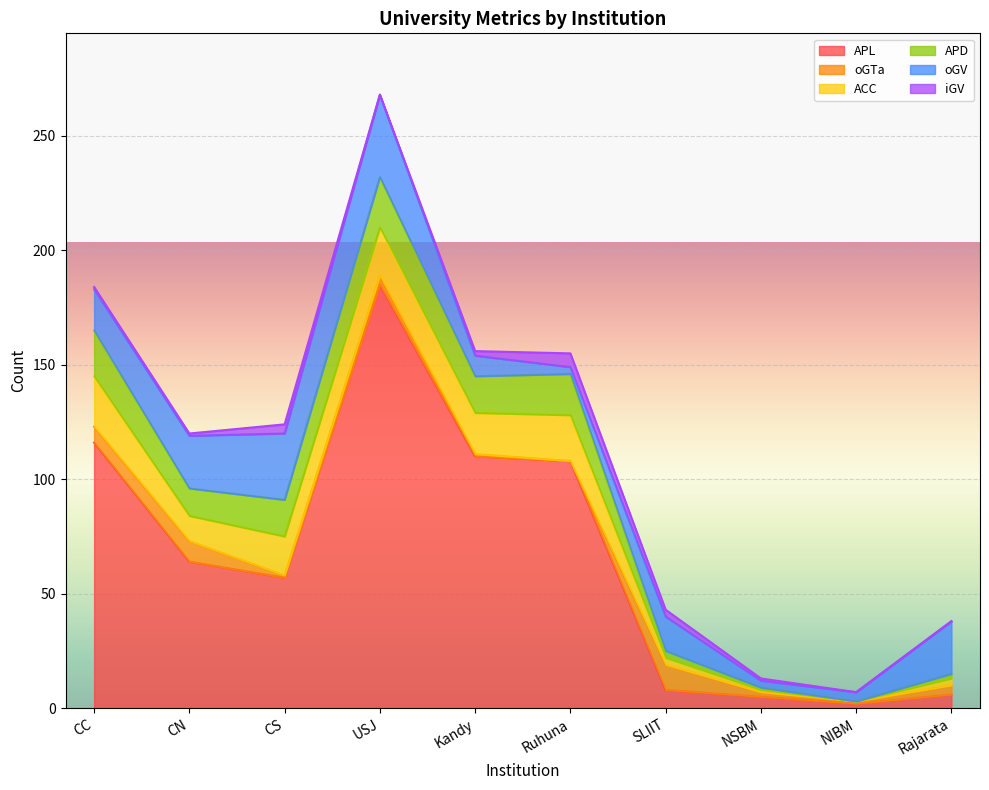

How many interior local peaks does the APL series have?

1